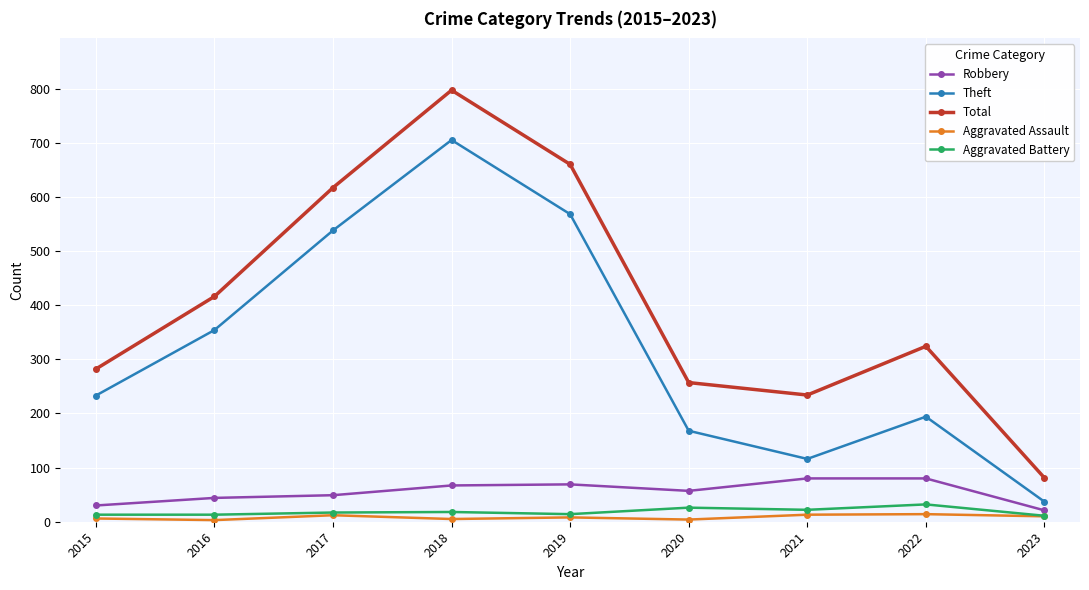

Is the value of Aggravated Battery at 2022 greater than the value of Robbery at 2020?

No